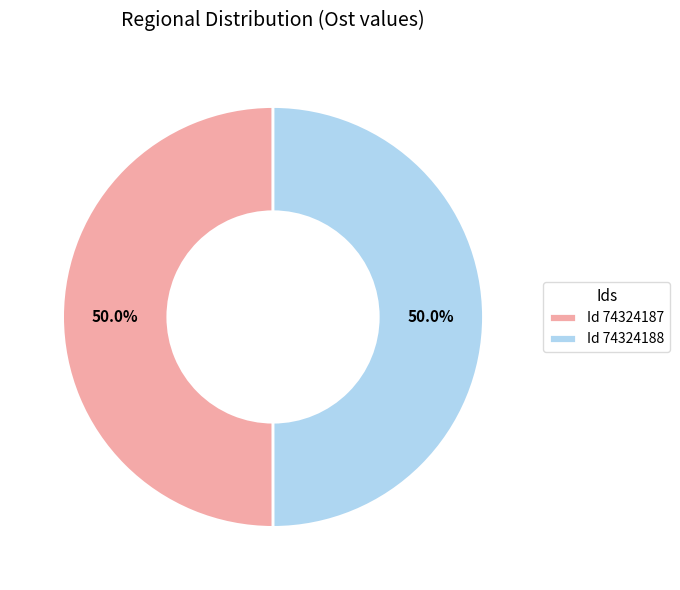

What is the ratio of the value at Id 74324188 to the value at Id 74324187?

1.0